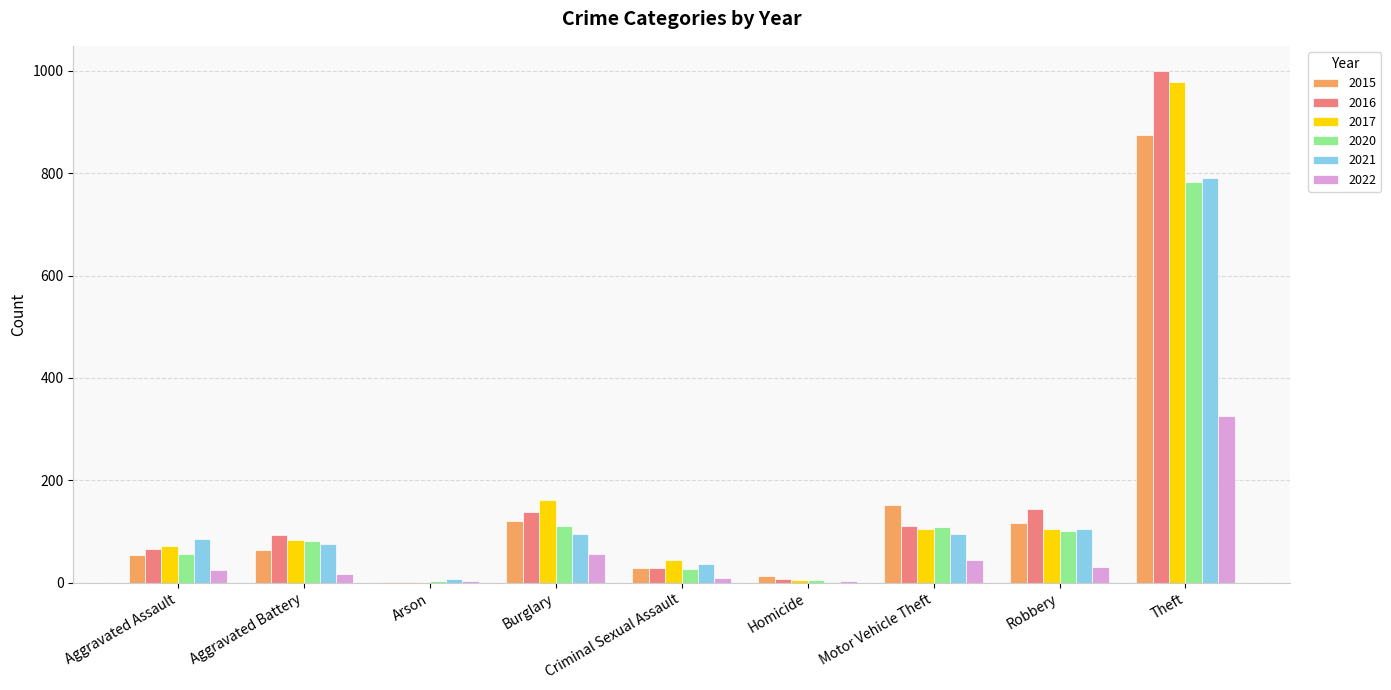

What is the total value across all series at Burglary?

683